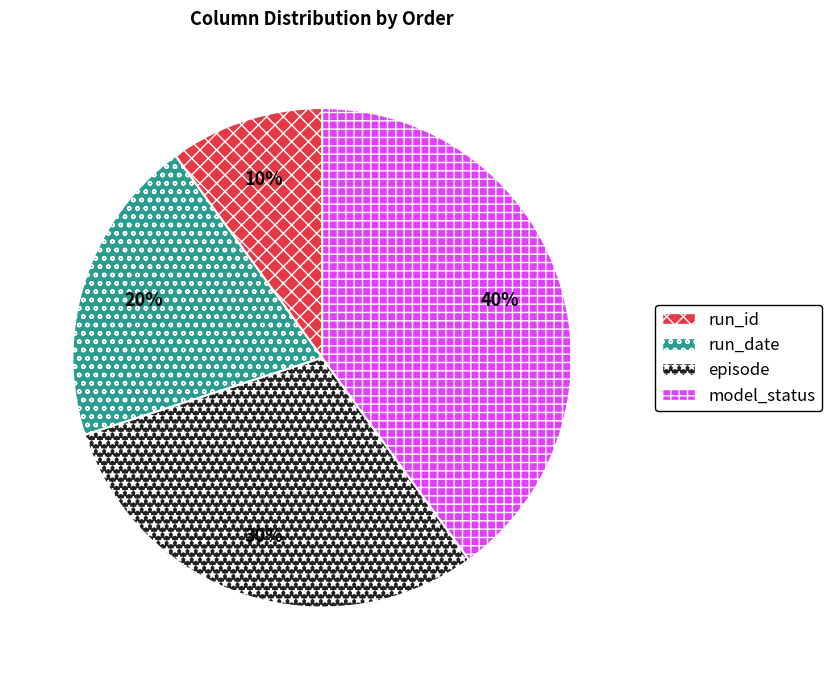

Is run_date the majority of the pie?

No